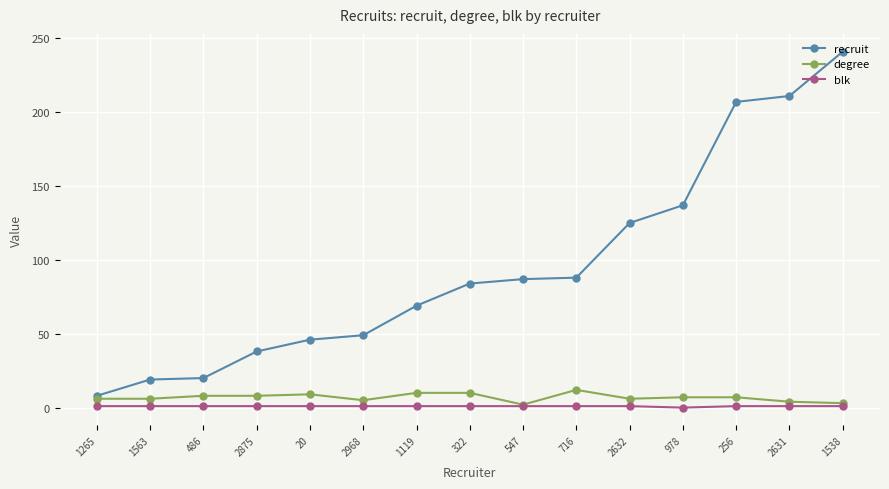

Rank the series by their maximum value, from lowest to highest.

blk, degree, recruit